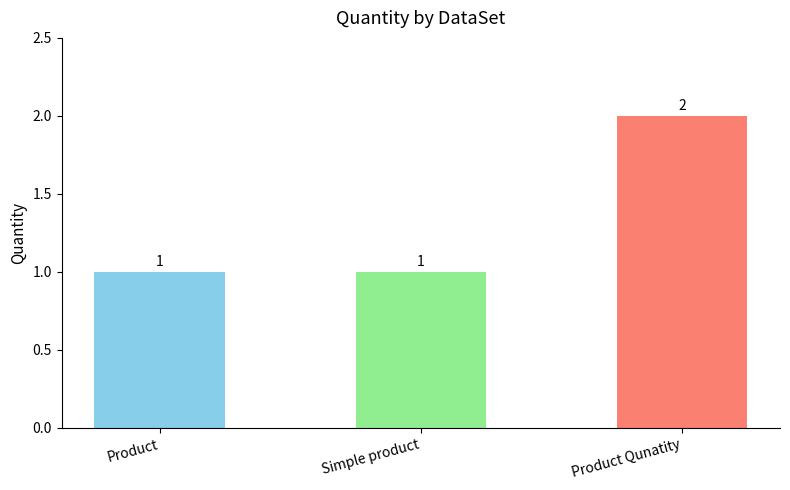

Reading left to right, what are all the values shown in this chart?

1	1	2